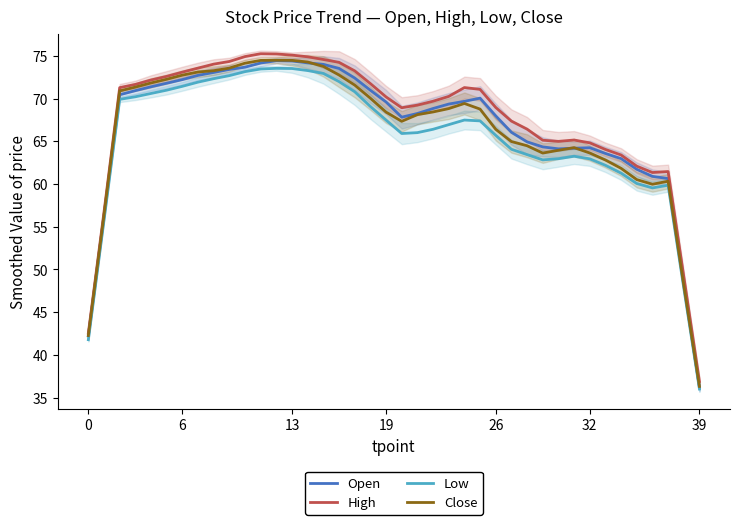

Which series has the largest total across all categories?

High